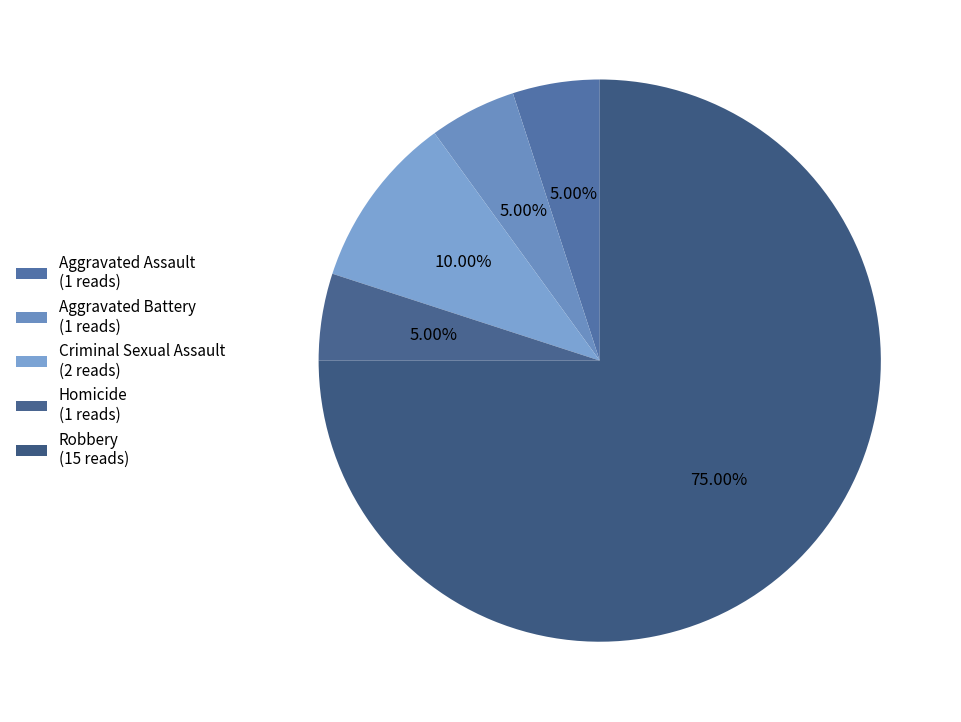

How many slices are in this pie chart?

5